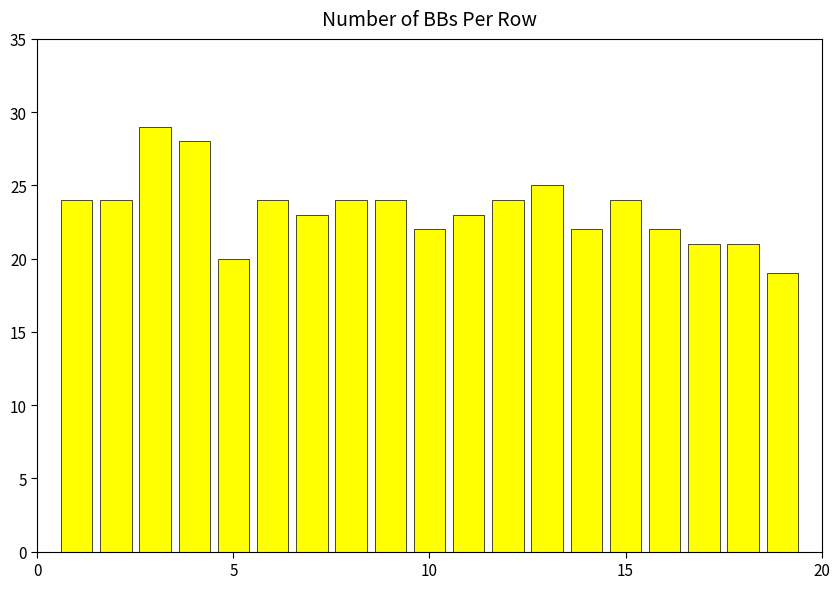

Reading left to right, what are all the values shown in this chart?

24	24	29	28	20	24	23	24	24	22	23	24	25	22	24	22	21	21	19